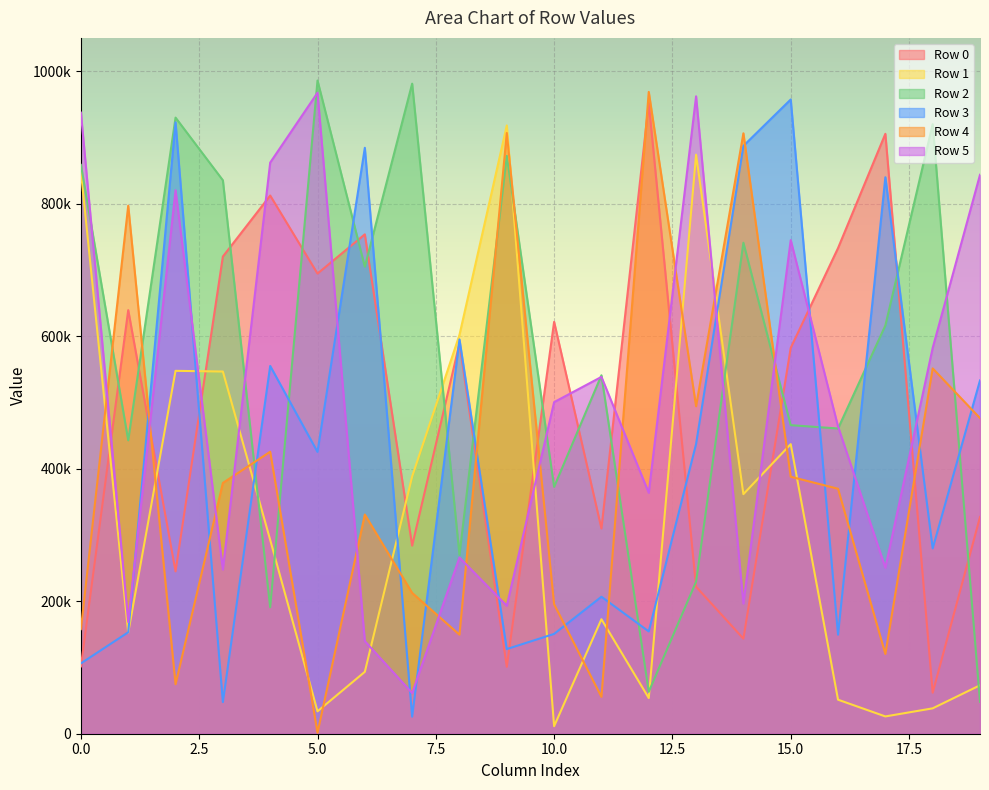

List the labels in order of Row 3 value, smallest first.

7, 3, 0, 9, 16, 10, 1, 12, 11, 18, 5, 13, 19, 4, 8, 17, 6, 14, 2, 15